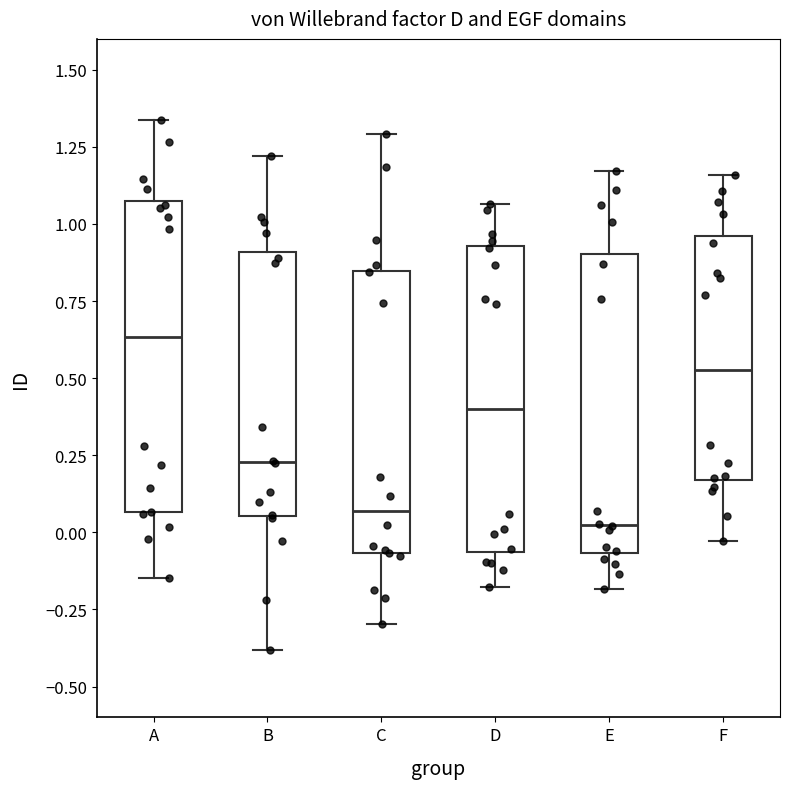

Reading left to right, read every box against the y-axis: the position of its median line, the range the box covers, and the ends of its whiskers. The values are not printed on the chart, so give them approximately, as read against the axis.

A: median 0.65, box 0.05 to 1.05, whiskers -0.15 to 1.35
B: median 0.25, box 0.05 to 0.90, whiskers -0.40 to 1.20
C: median 0.05, box -0.05 to 0.85, whiskers -0.30 to 1.30
D: median 0.40, box -0.05 to 0.95, whiskers -0.20 to 1.05
E: median 0.00, box -0.05 to 0.90, whiskers -0.20 to 1.15
F: median 0.55, box 0.15 to 0.95, whiskers -0.05 to 1.15